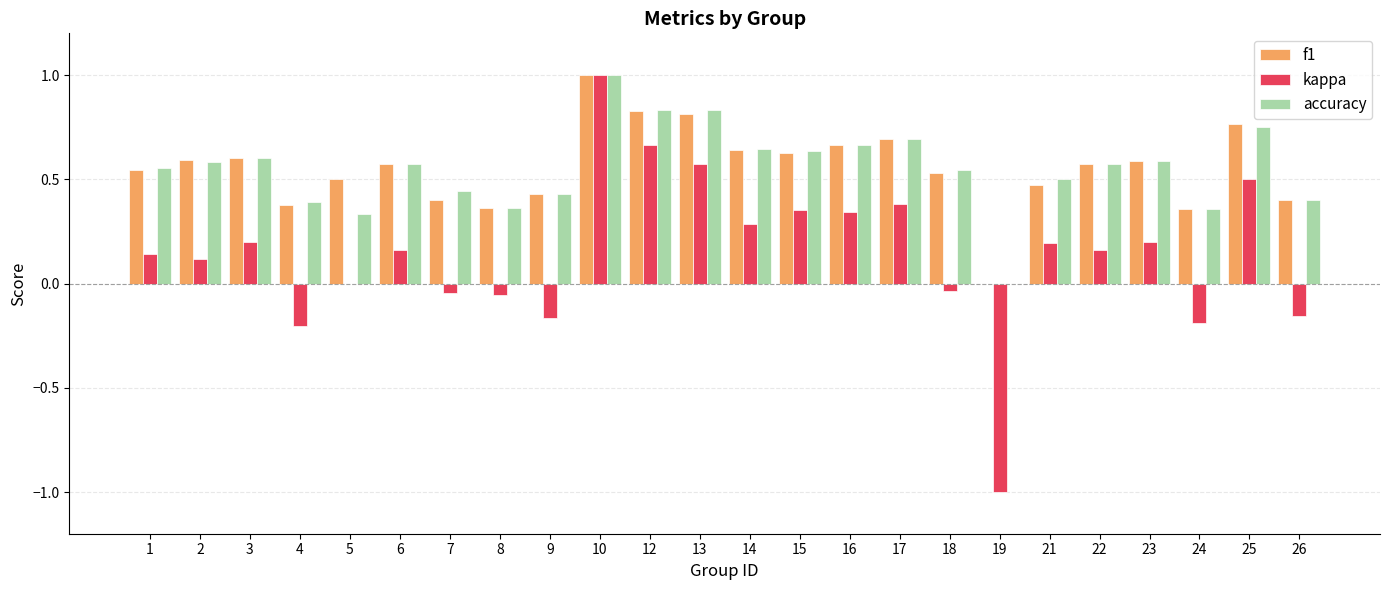

Count the f1 values in the range 0 to 1.

24